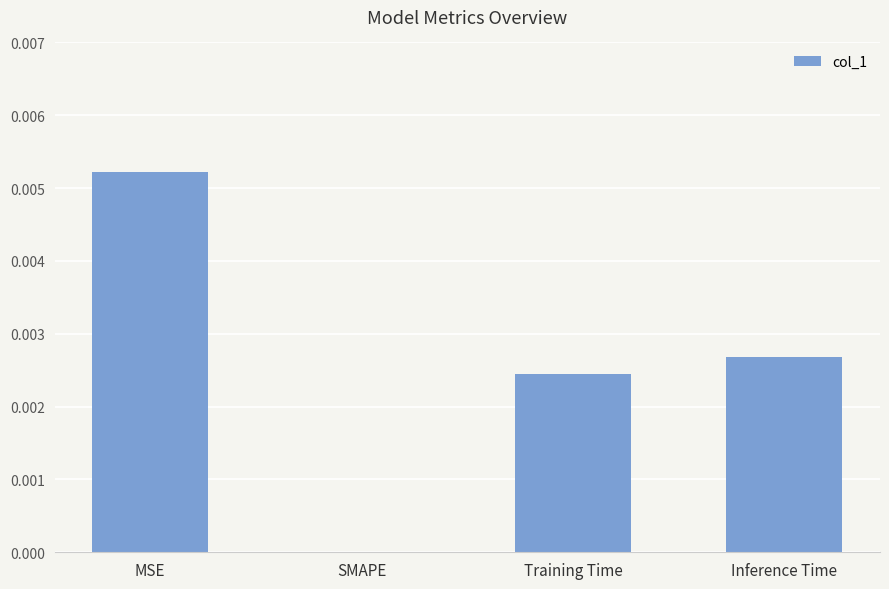

Between MSE and Training Time, which is larger?

MSE